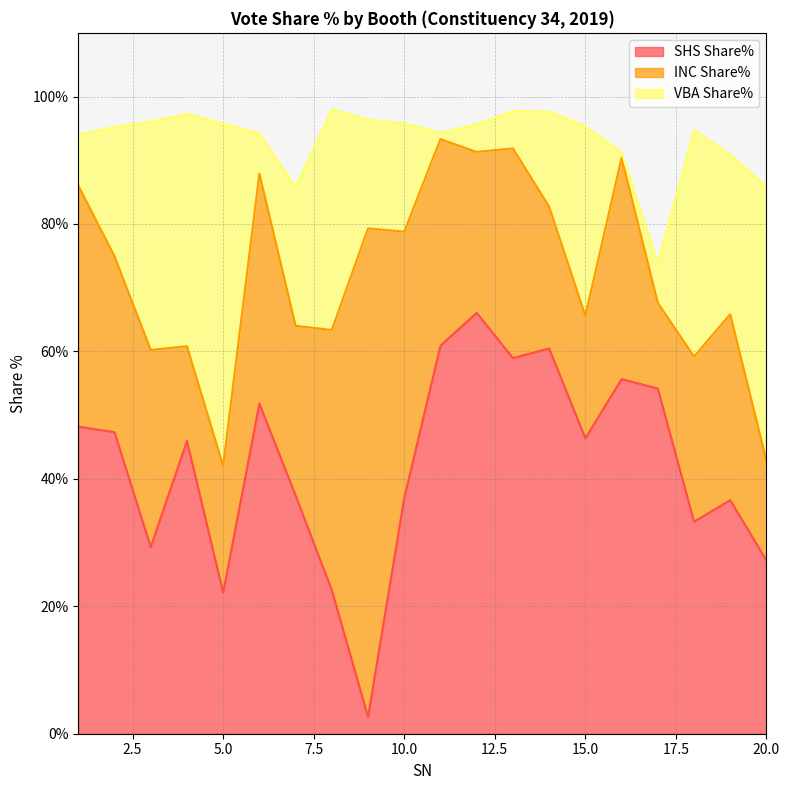

What is the maximum value shown in the chart?

76.7